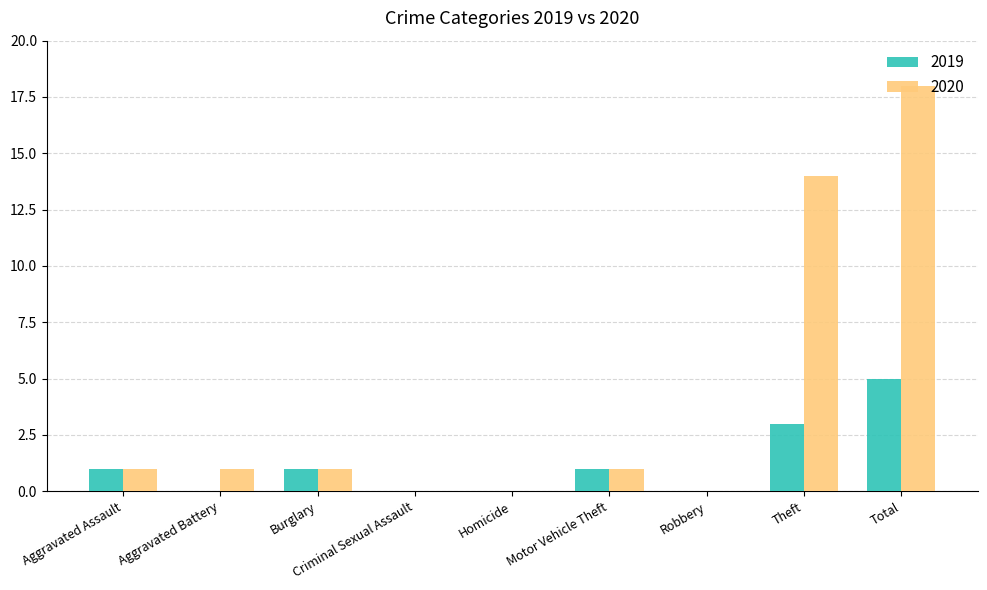

At which label is 2020 closest to 9?

Theft